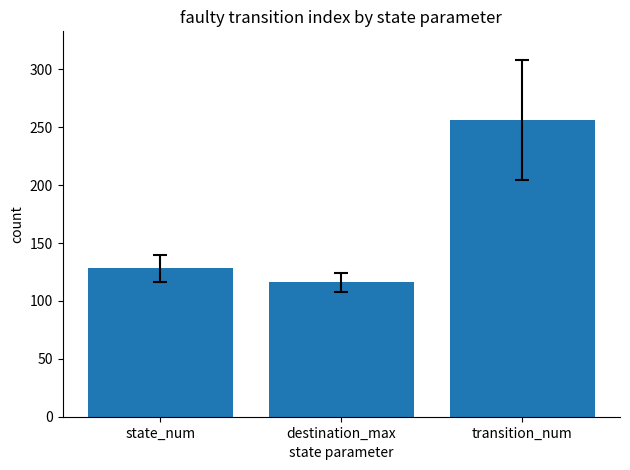

What is the value of the 2nd bar from the left?

116